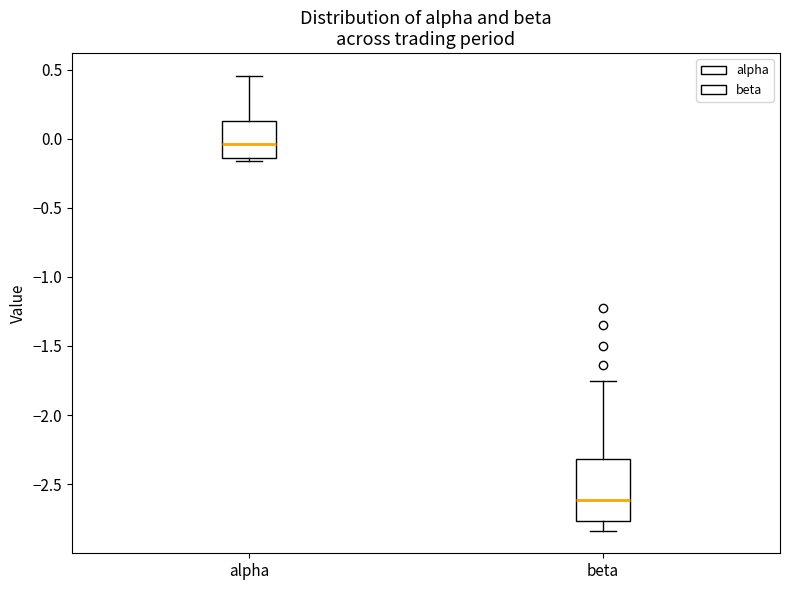

Which box's median line is the highest?

alpha